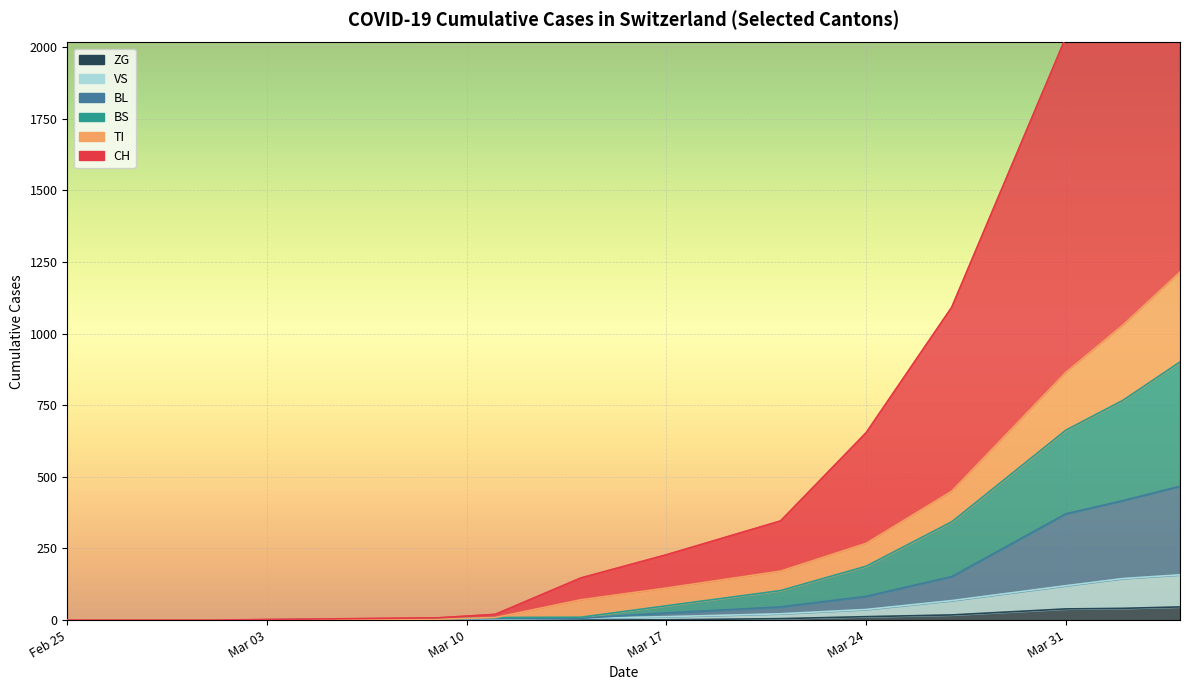

What is the difference between the highest and lowest values at 2020-04-30?

4078